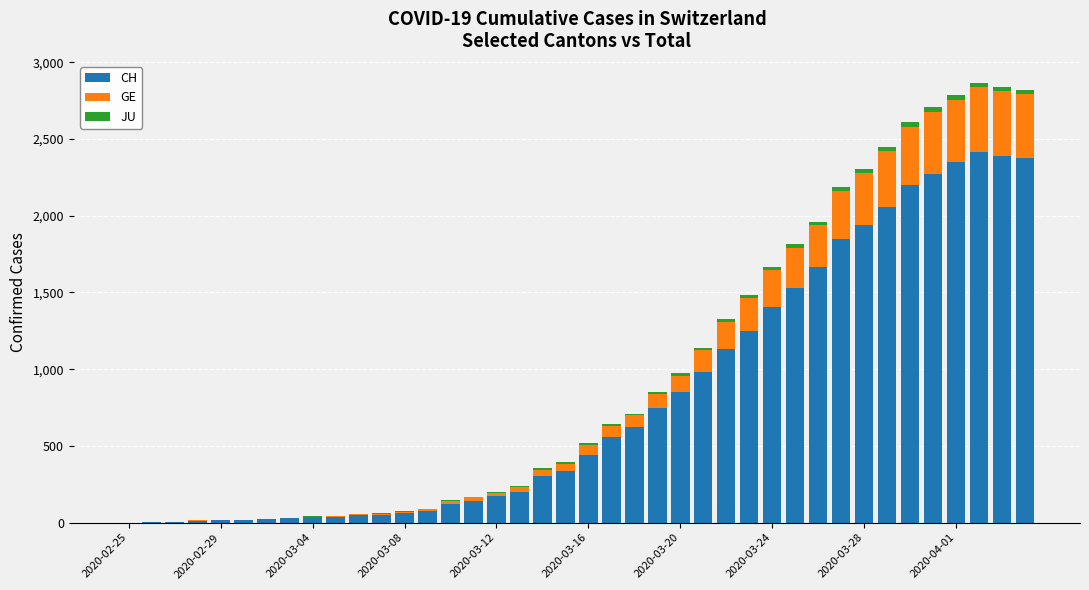

What is the highest value of the CH series?

2413